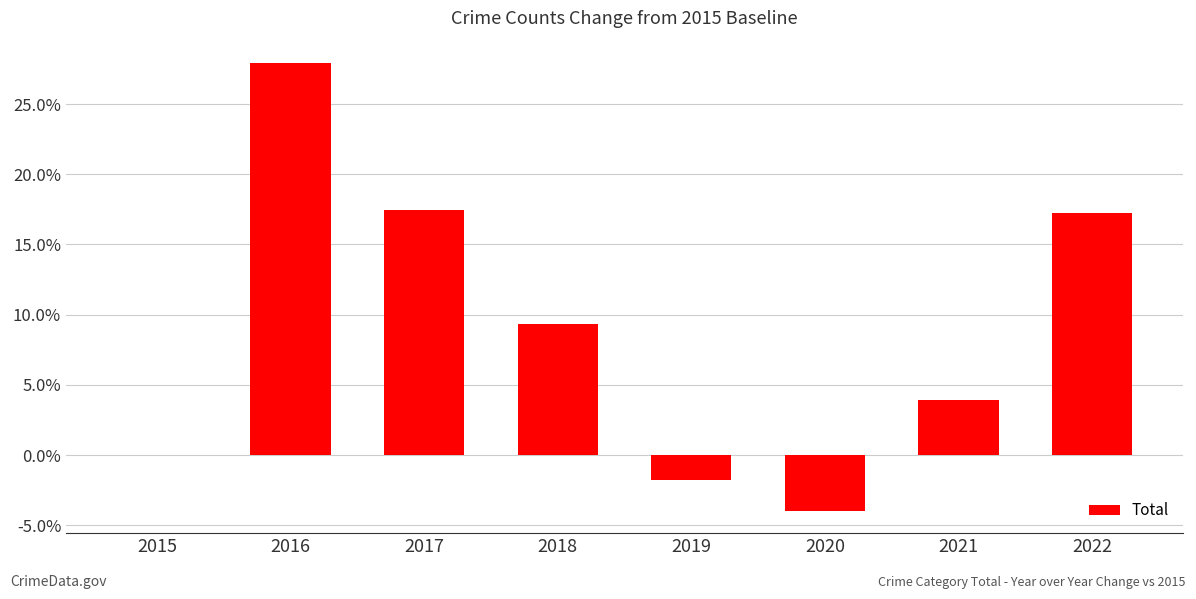

Read the value at 2022.

17.2